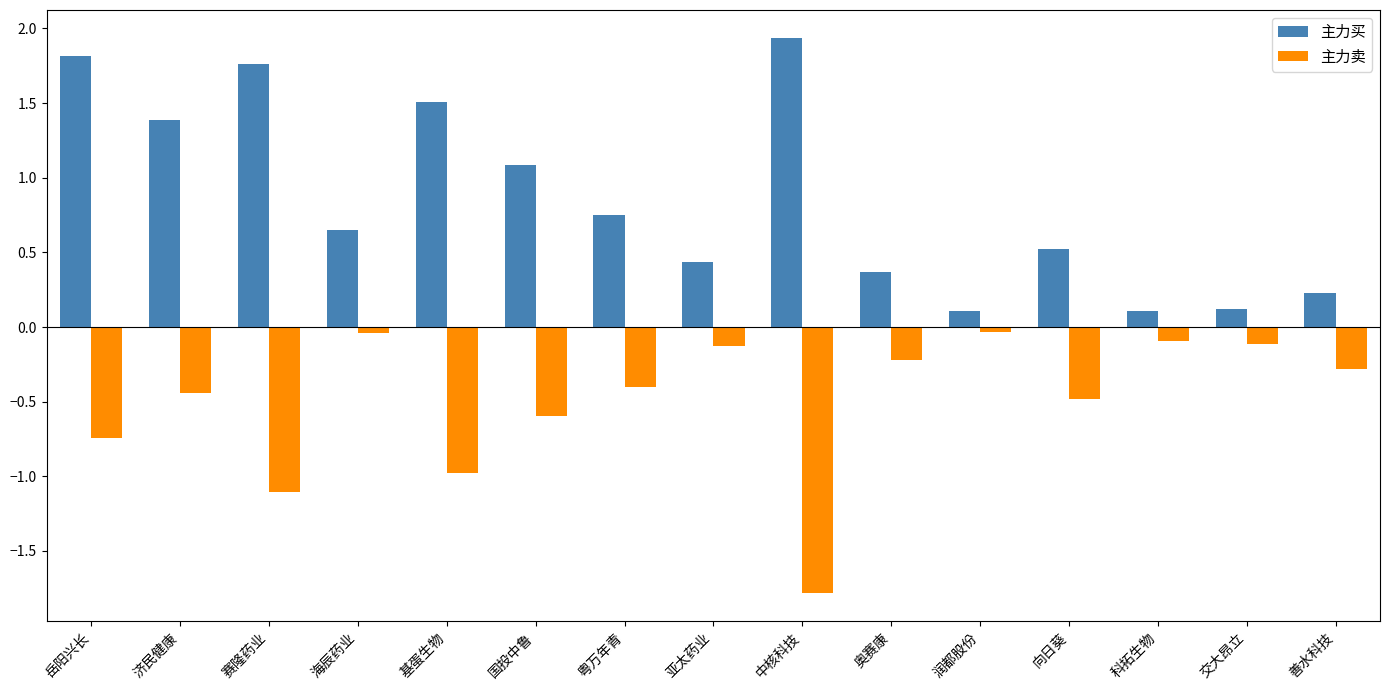

Is it true that 主力买 equals 1.4 at 济民健康?

True